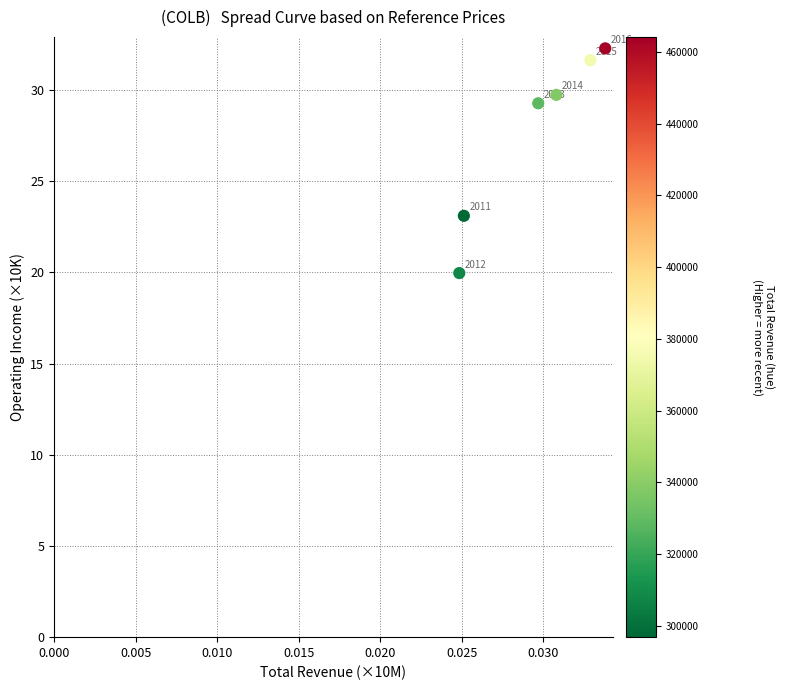

What is the average Y value?

27.7